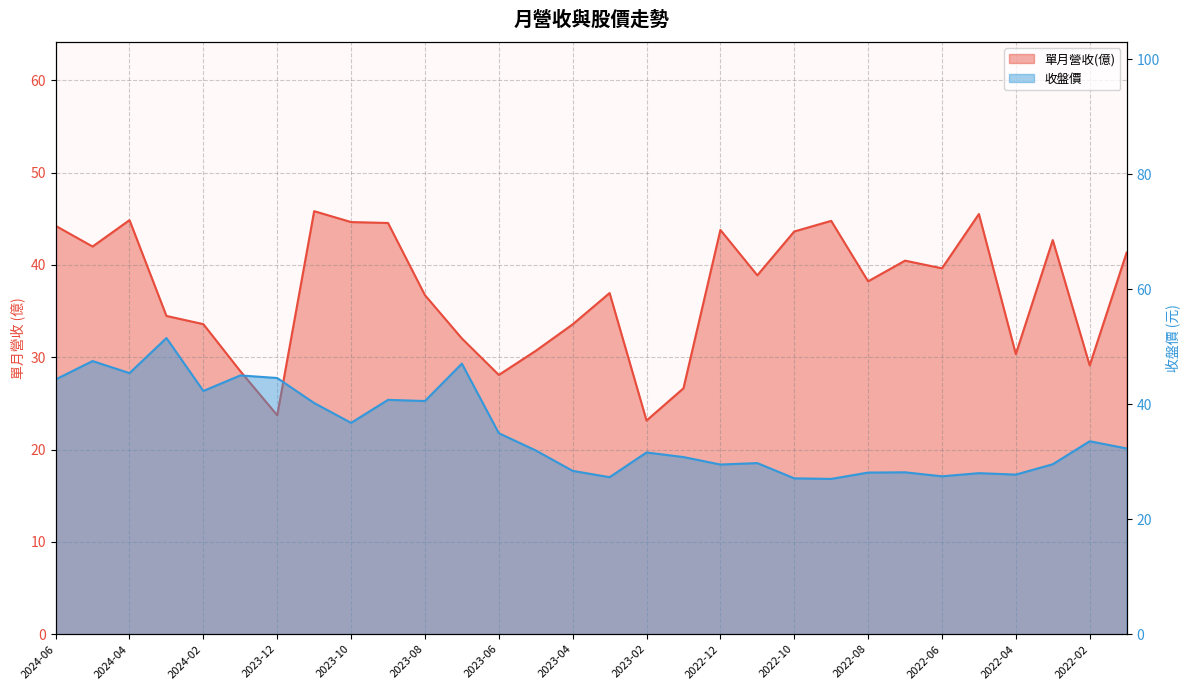

Read the 收盤價 value at 2022-12.

29.5